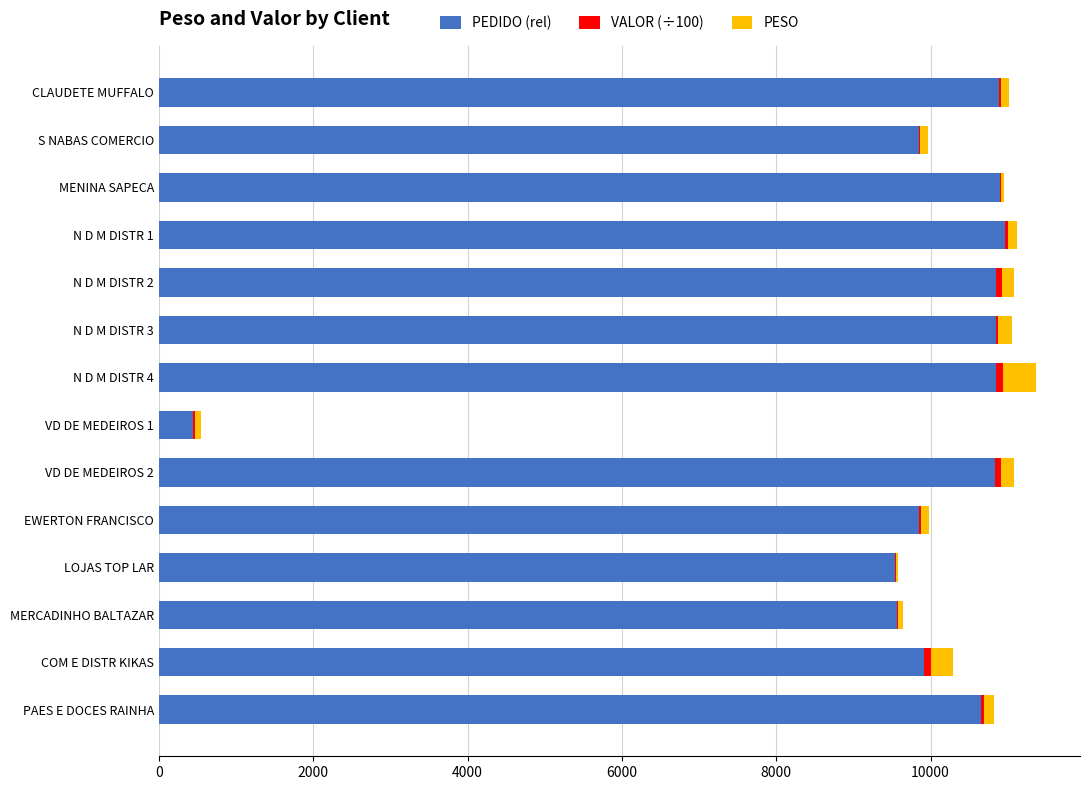

What is the highest value of the PEDIDO (rel) series?

10970.0